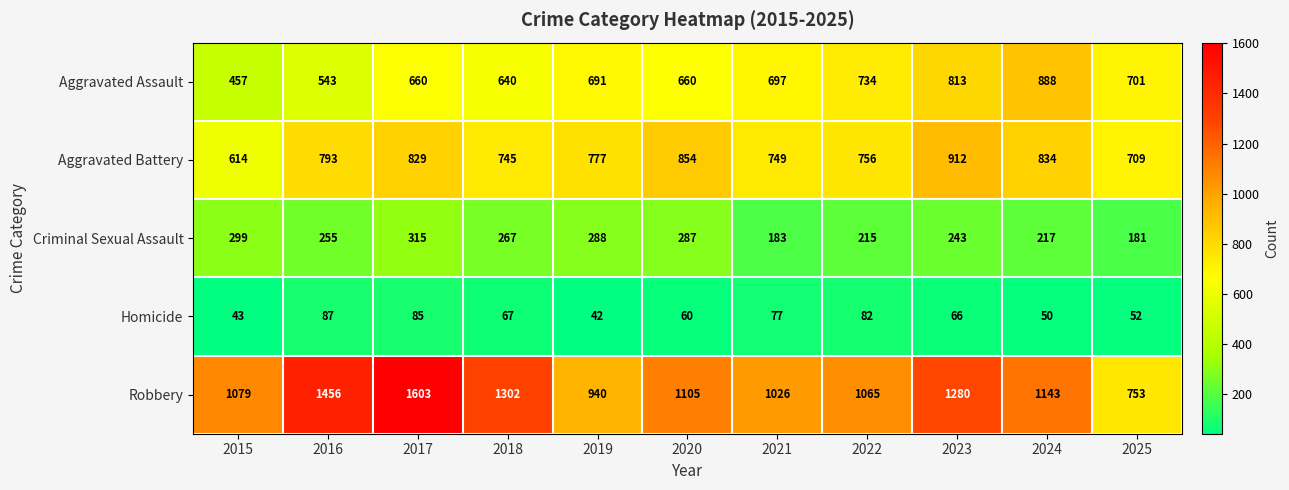

Which series changed the most between 2015 and 2022?

Aggravated Assault